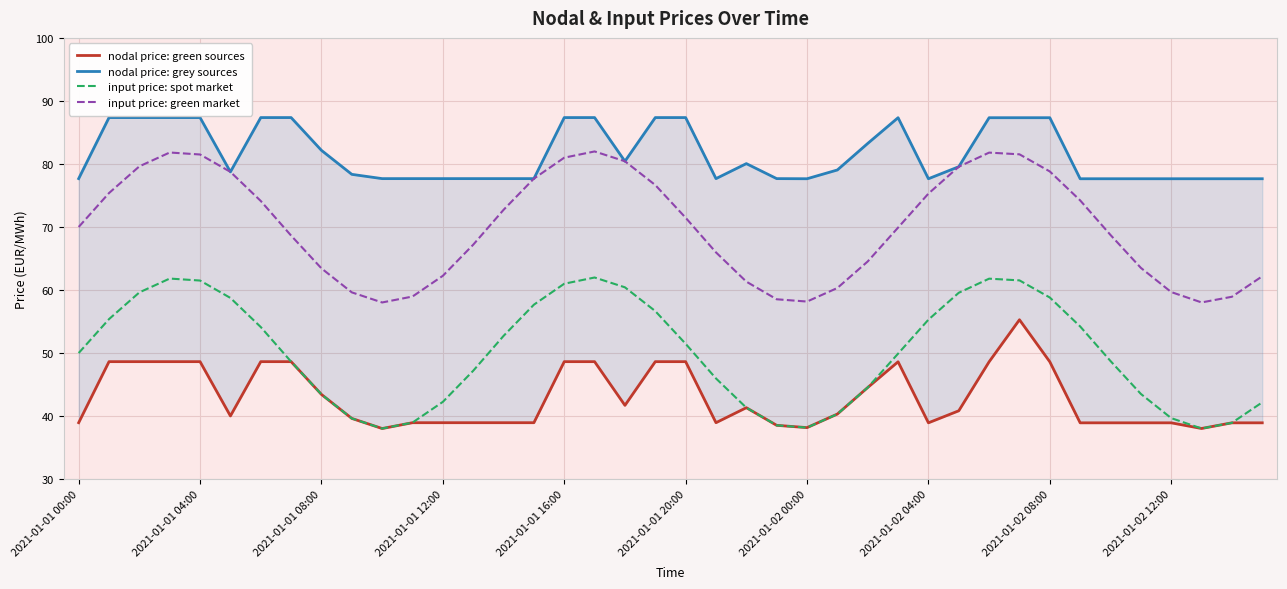

How many interior local peaks does the input price: spot market series have?

3